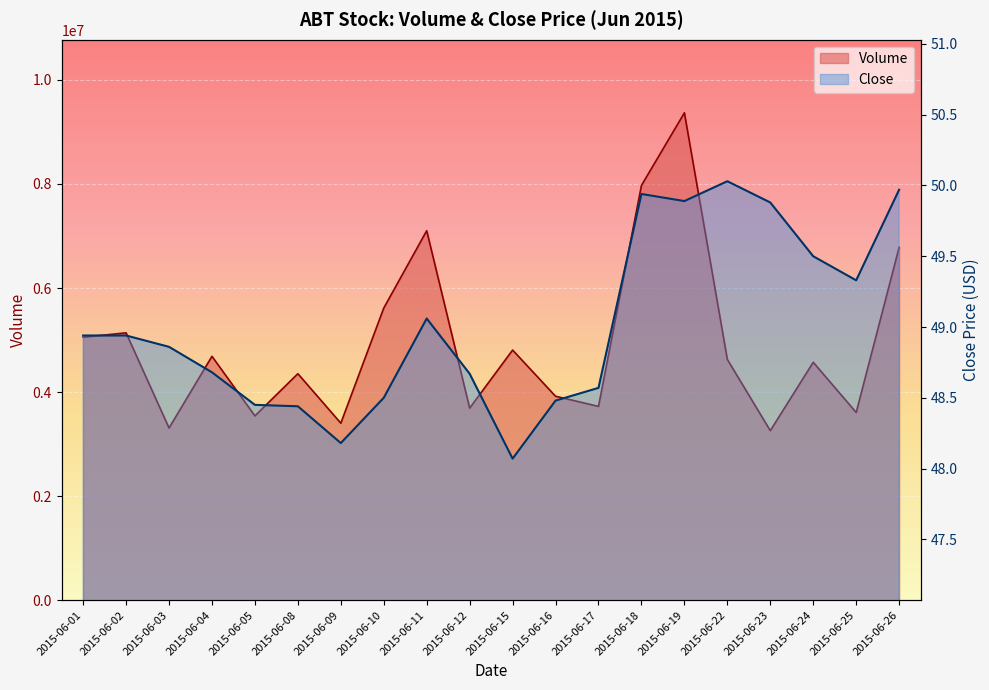

Which series changed the most between 2015-06-10 and 2015-06-18?

Volume